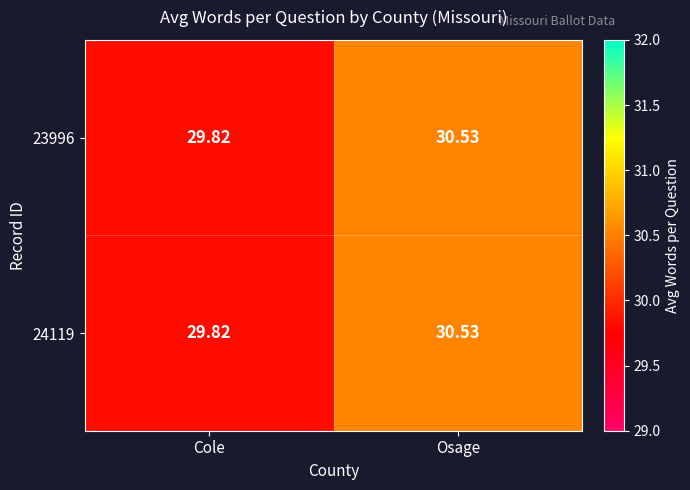

Rank the categories by 23996 value from lowest to highest.

Cole, Osage